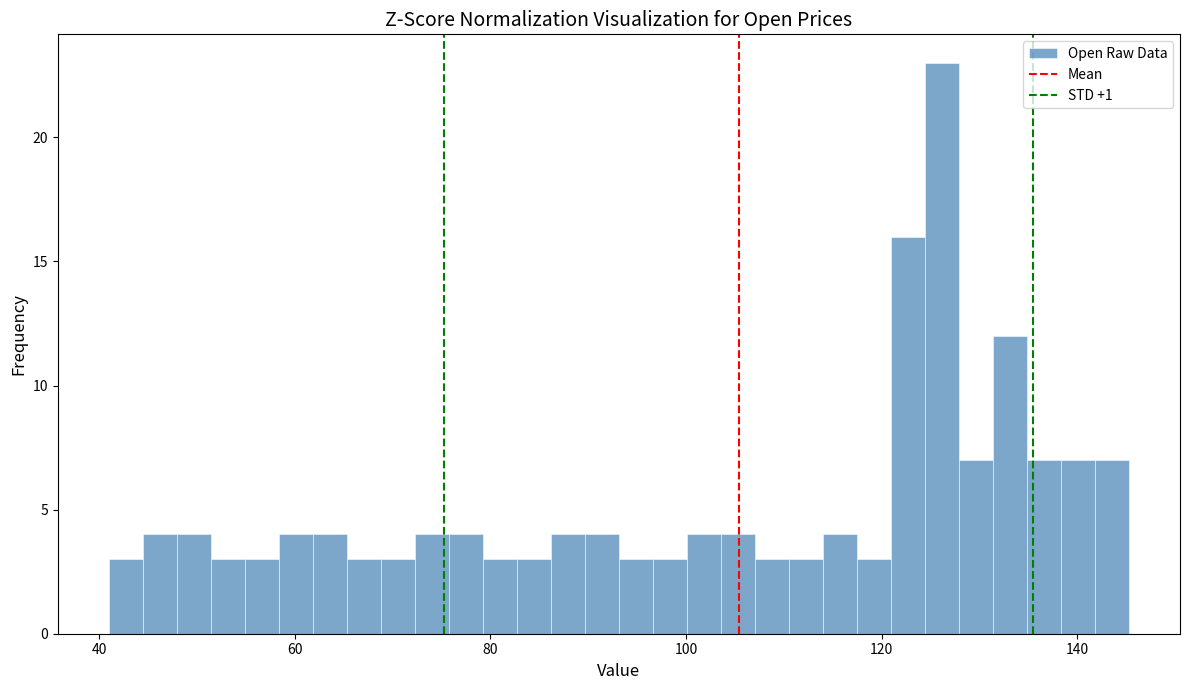

Around what value on the x-axis is the tallest bar? Give the approximate position of its centre, as read against the axis.

126